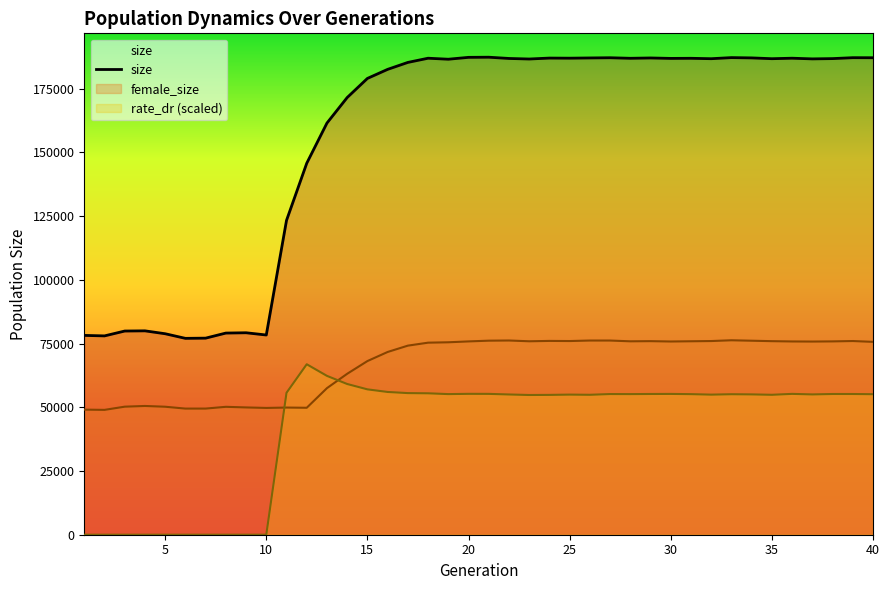

What is the highest value of the size series?

187293.0